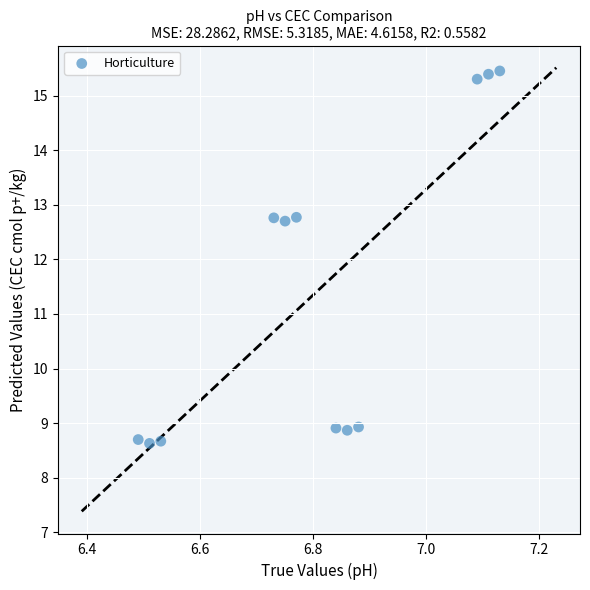

What is the range of Y values (max minus min)?

6.8